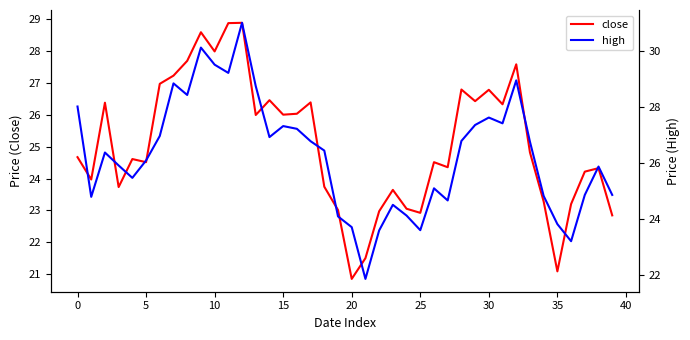

What is the maximum value shown in the chart?

31.0